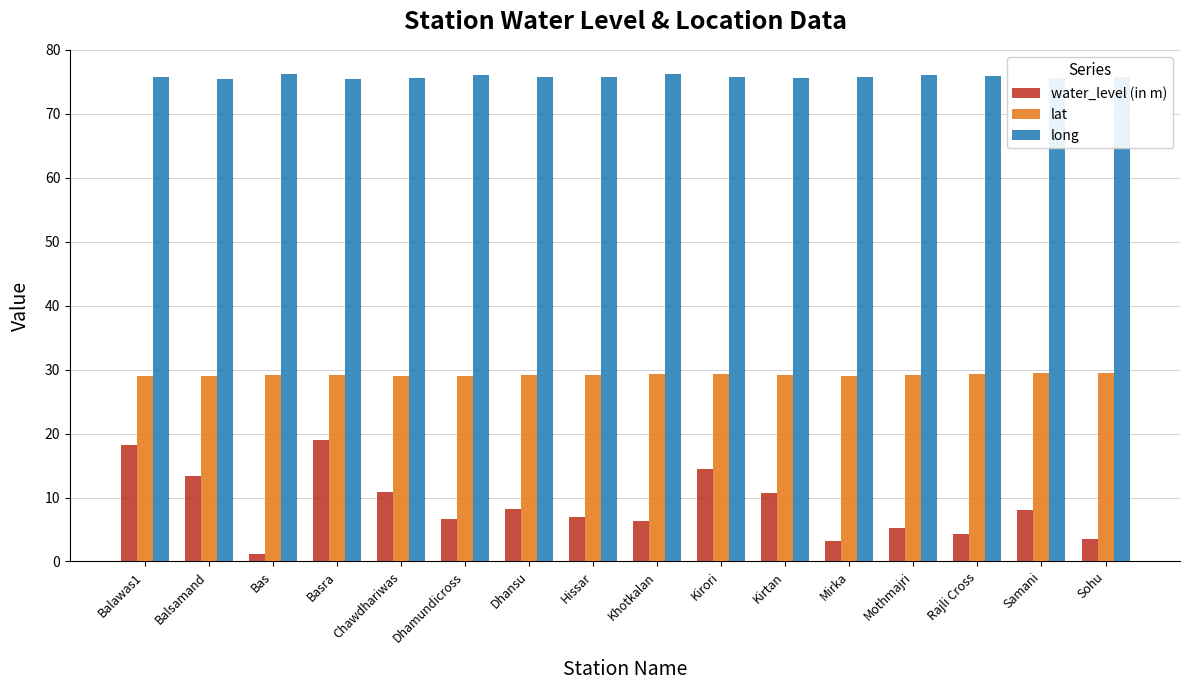

What are all the series names shown in the legend?

water_level (in m), lat, long